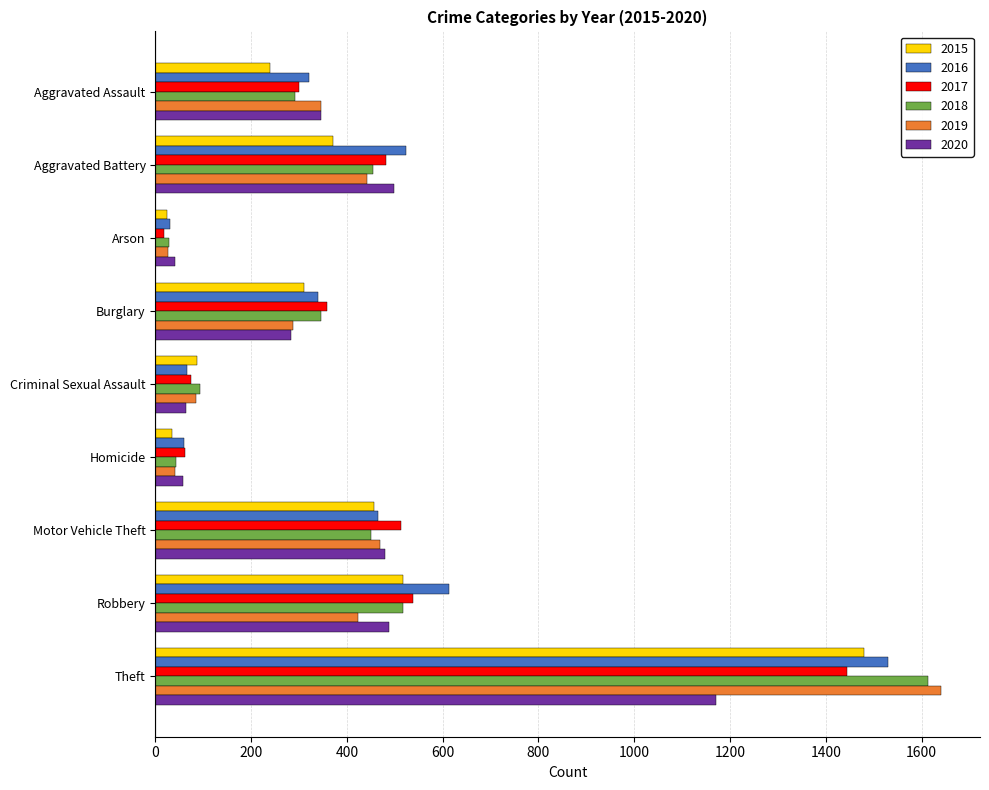

The value of 2017 at Theft is 2241. True or false?

False